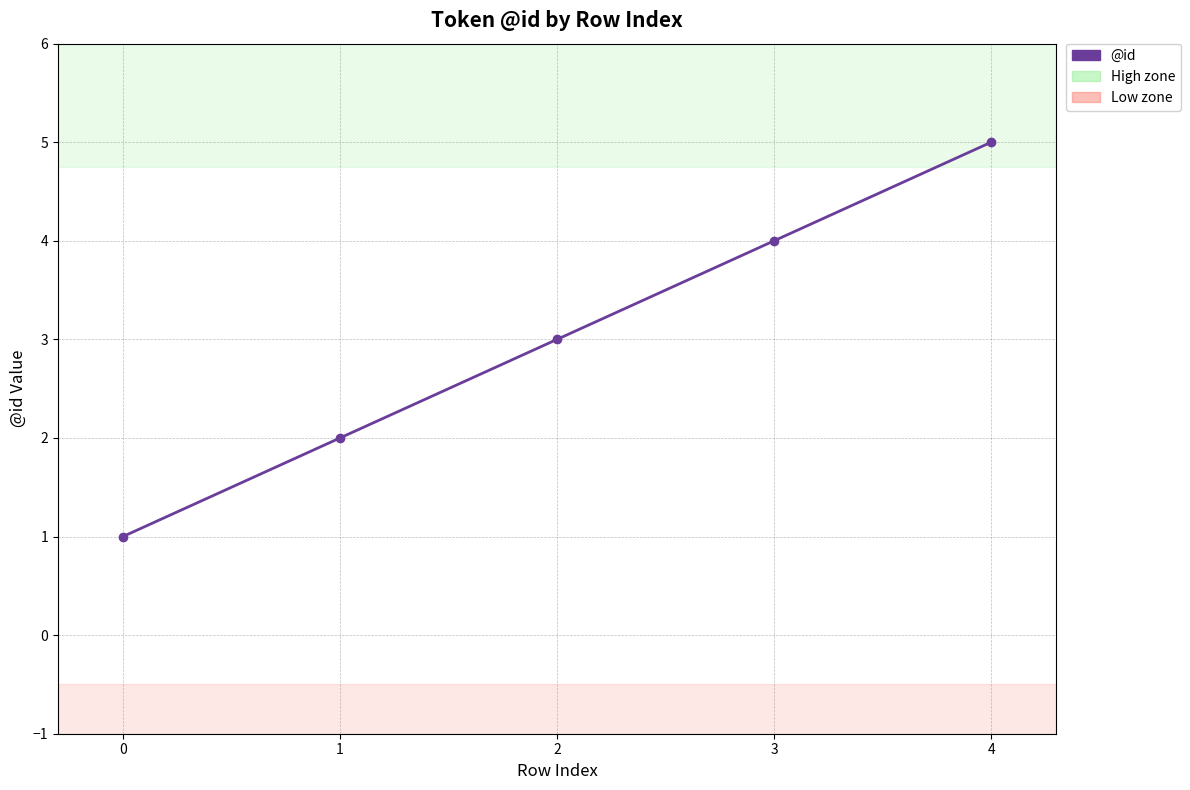

How many data points are less than 3?

2